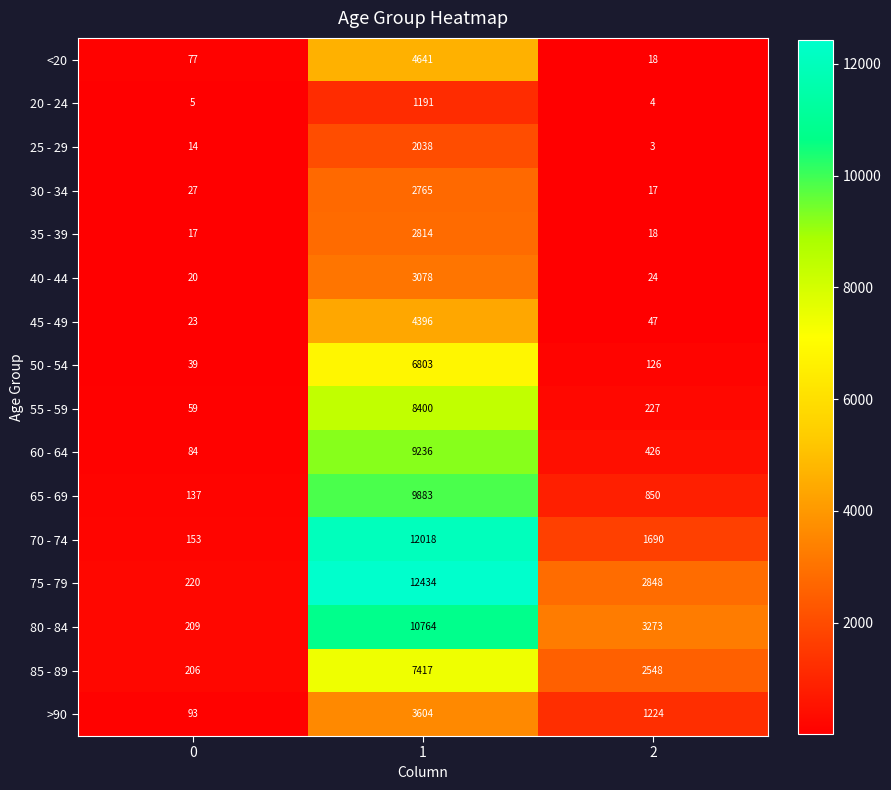

Which series has the largest total across all categories?

75 - 79